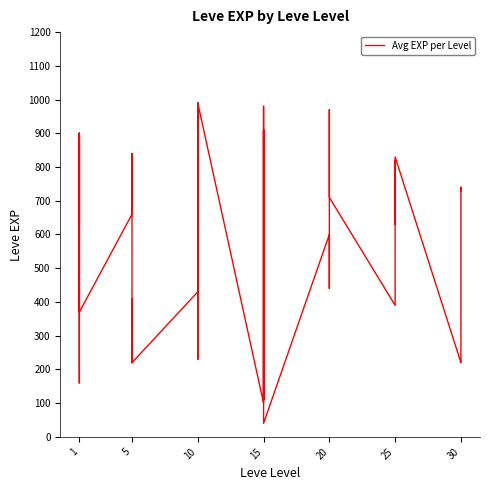

What is the difference between the values at 5 and 1?

220